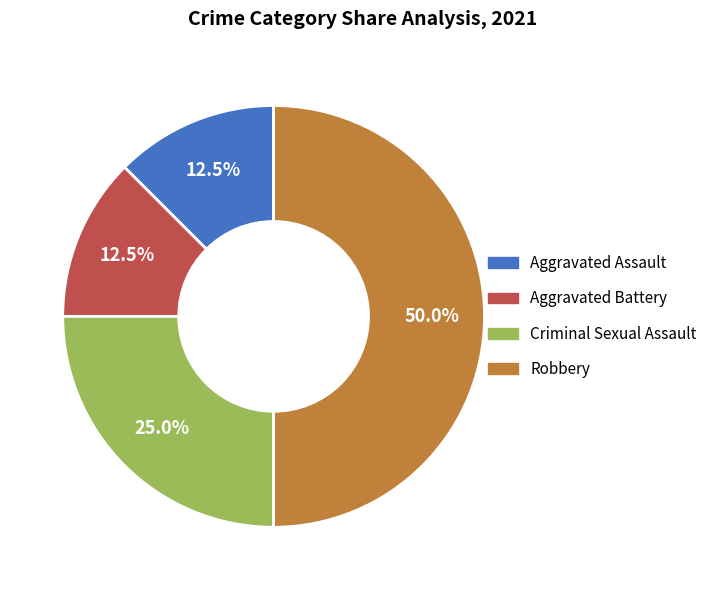

Which has a higher value, Criminal Sexual Assault or Aggravated Assault?

Criminal Sexual Assault